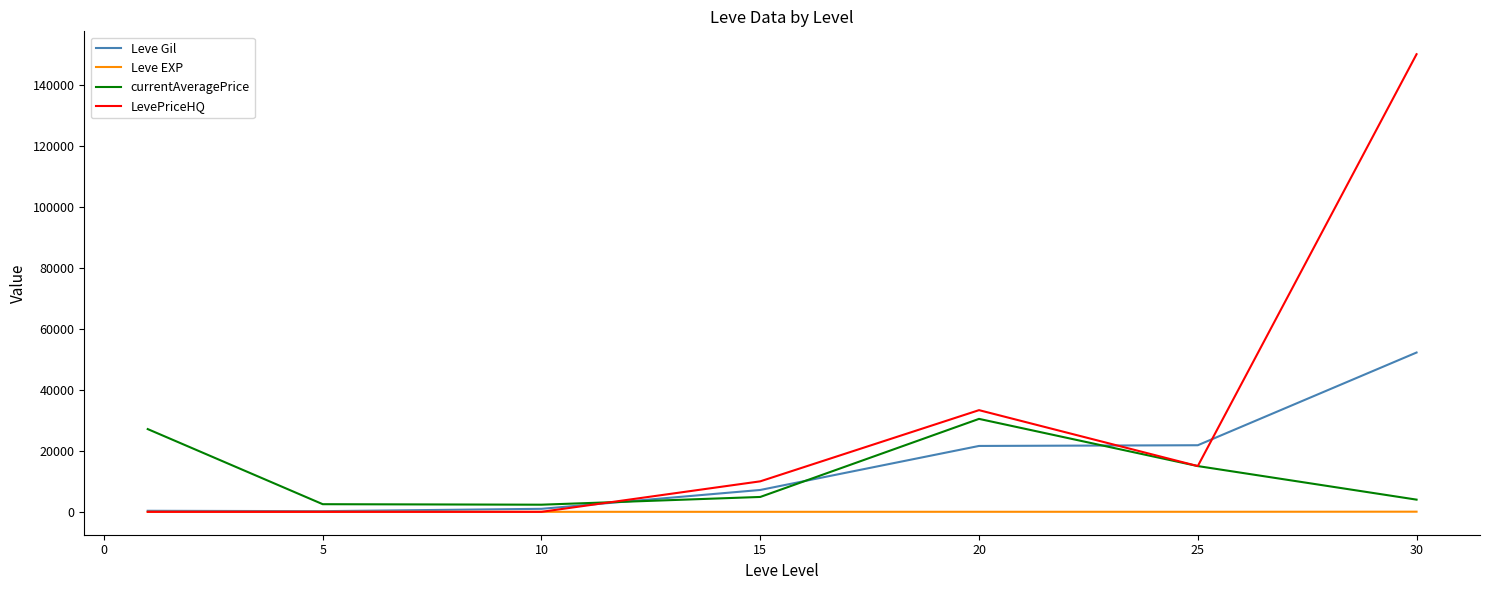

Which series has the largest range (max minus min)?

LevePriceHQ